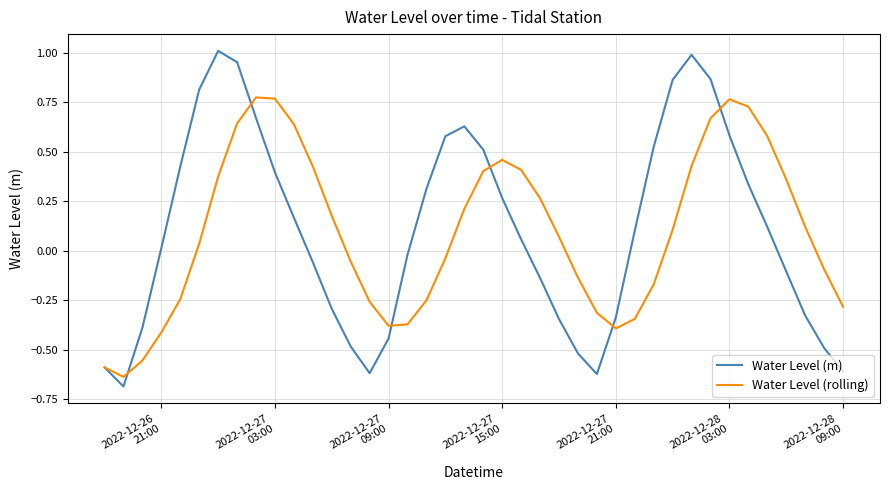

List the series in order of their peak value, lowest first.

Water Level (rolling), Water Level (m)